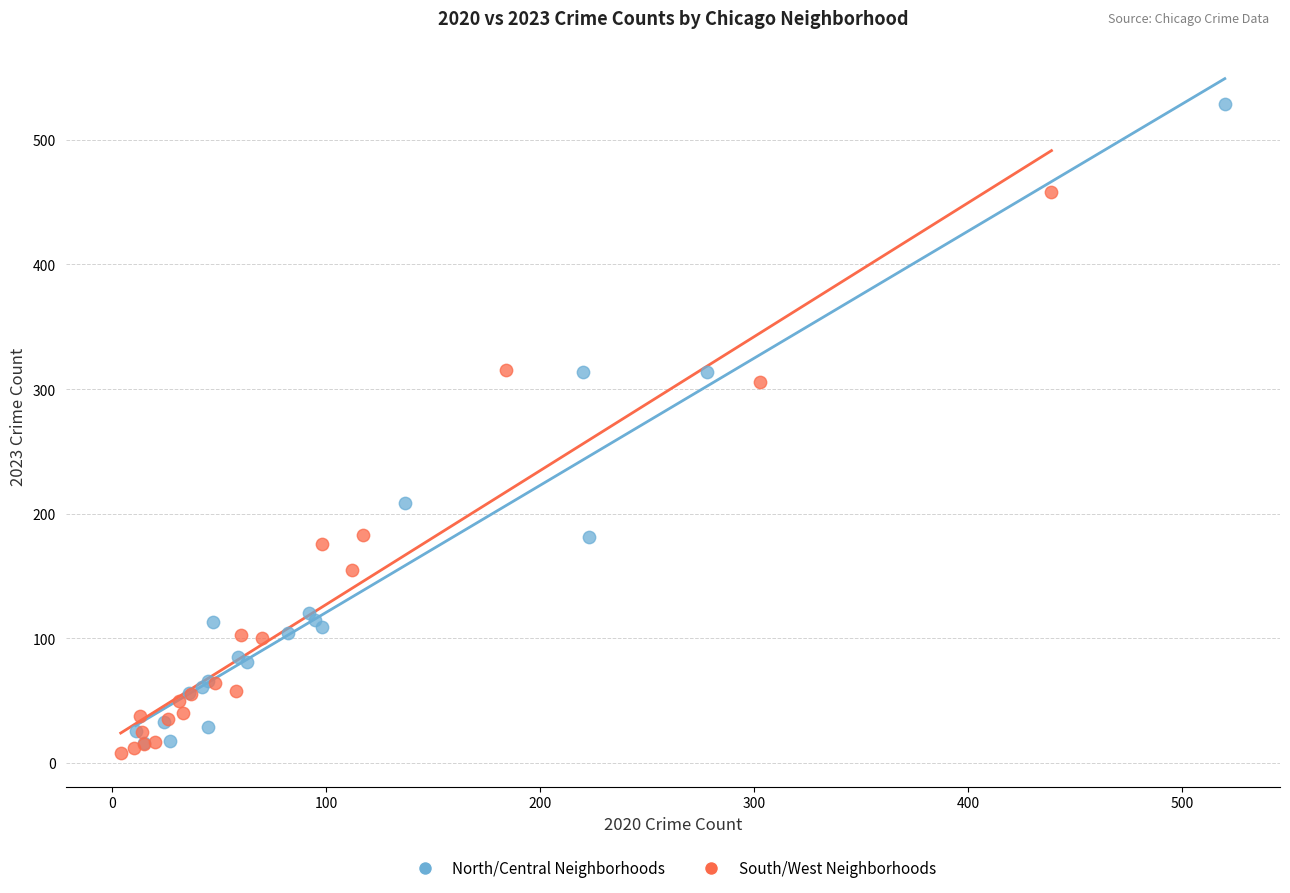

Which series has the widest spread of Y values?

North/Central Neighborhoods